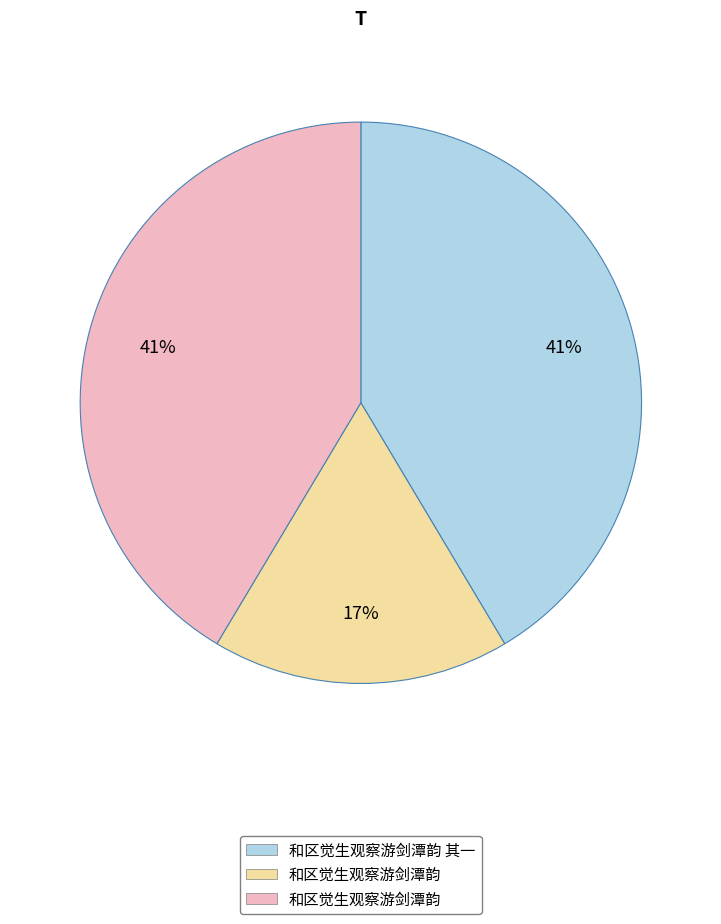

To the nearest percent, what is the difference between the largest and smallest slice percentages?

24%